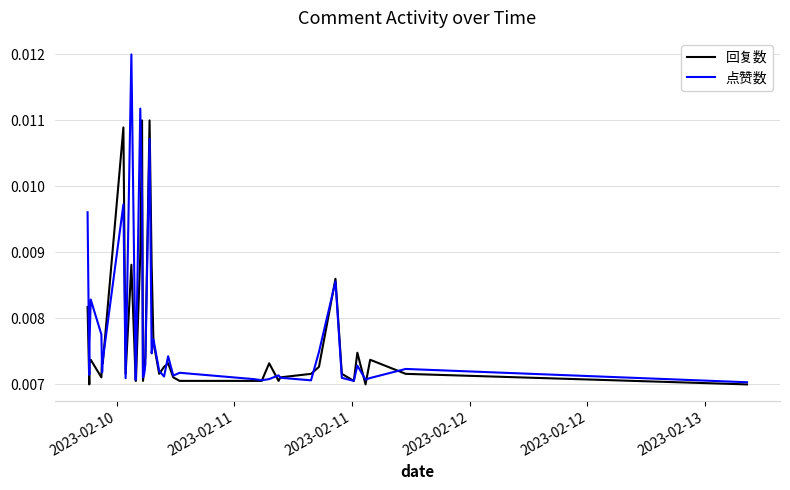

Which series has the widest spread of values?

点赞数